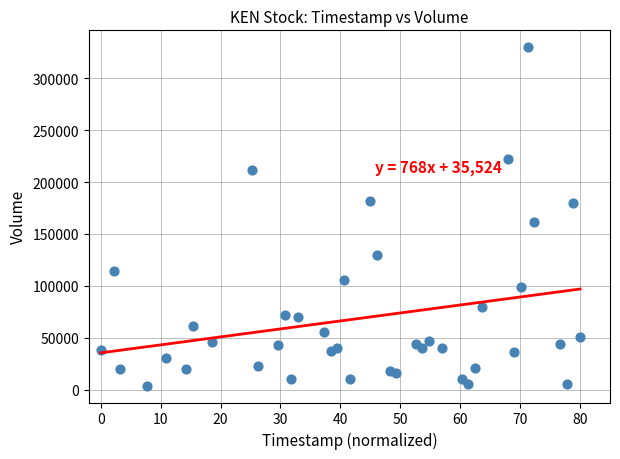

What is the range of Y values (max minus min)?

325800